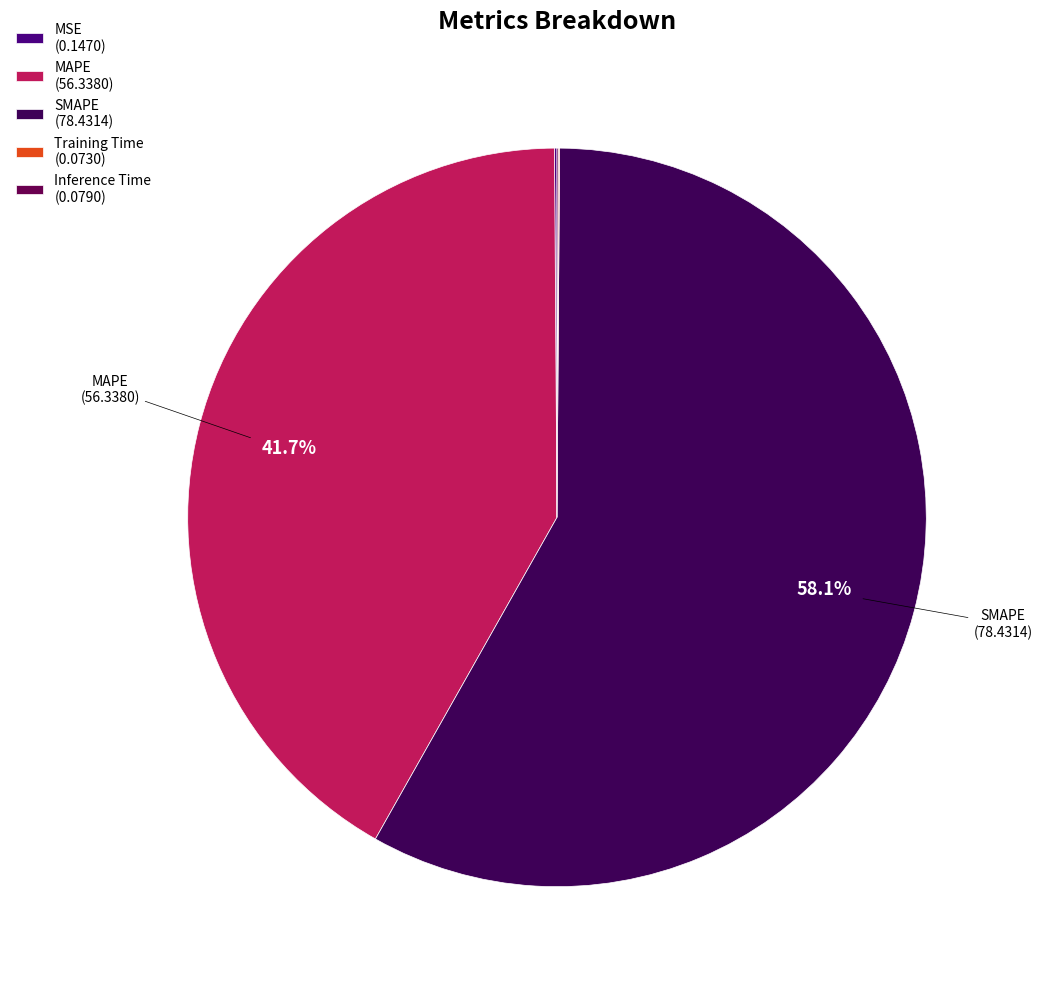

To the nearest percent, what percentage of the pie is MAPE?

42%